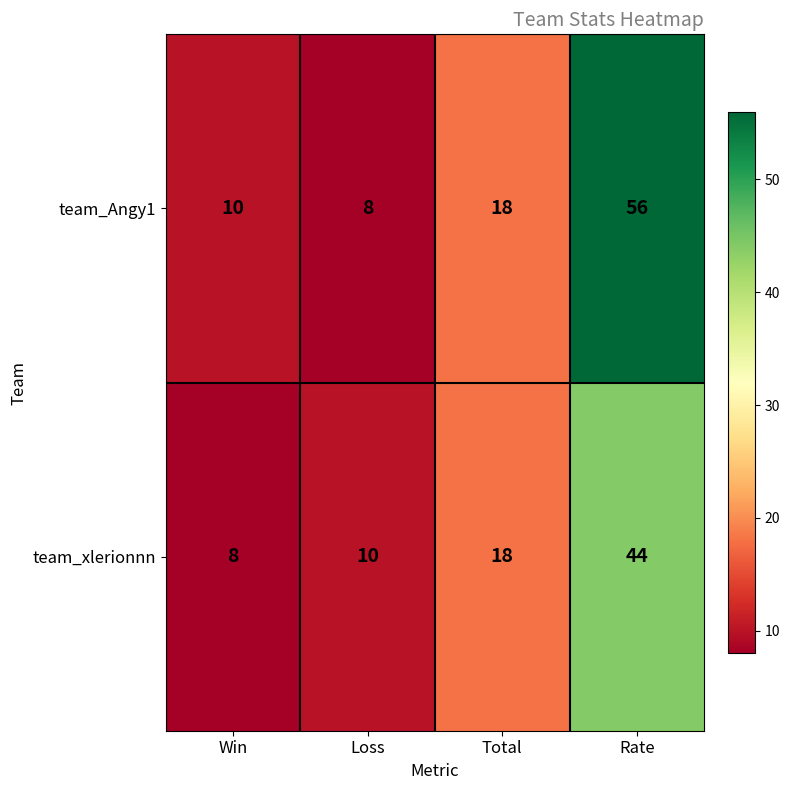

At which category is the sum across all series the highest?

Rate